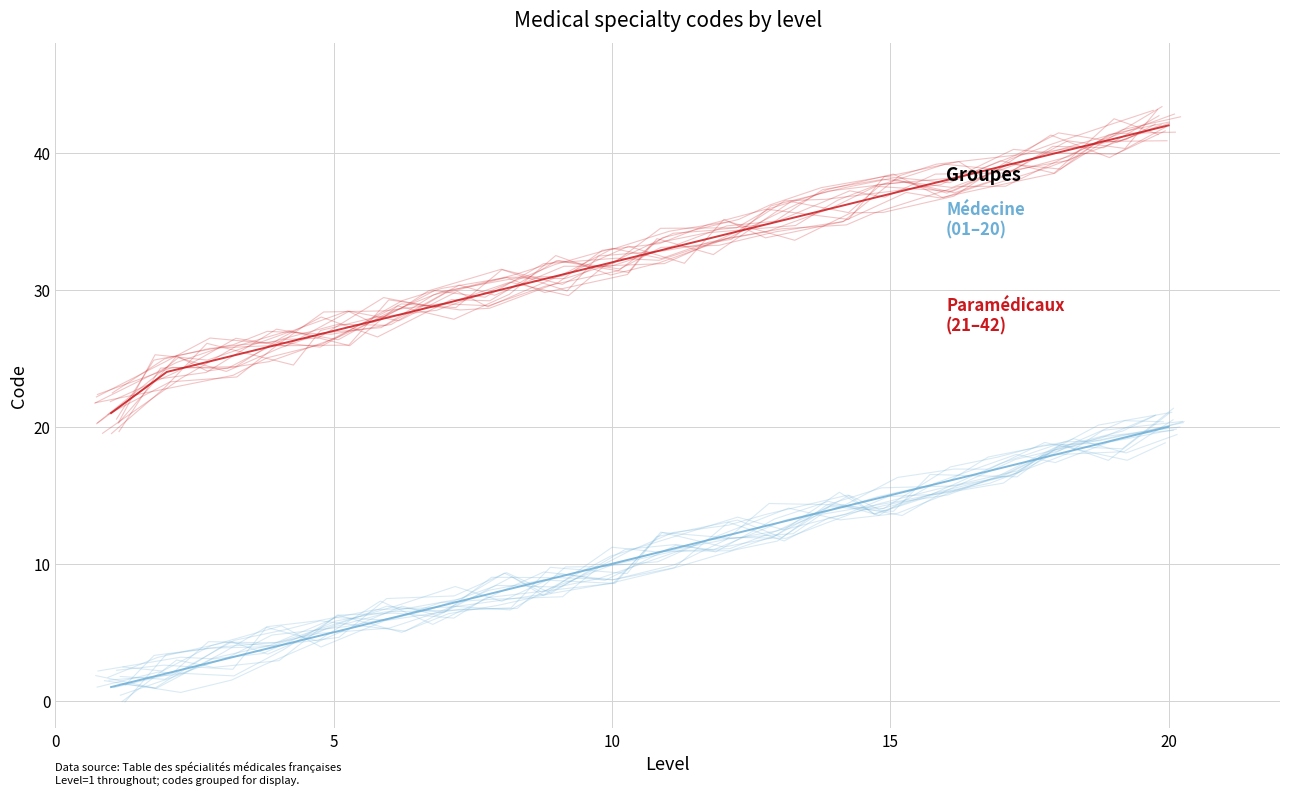

At how many categories does at least one series exceed 24?

18